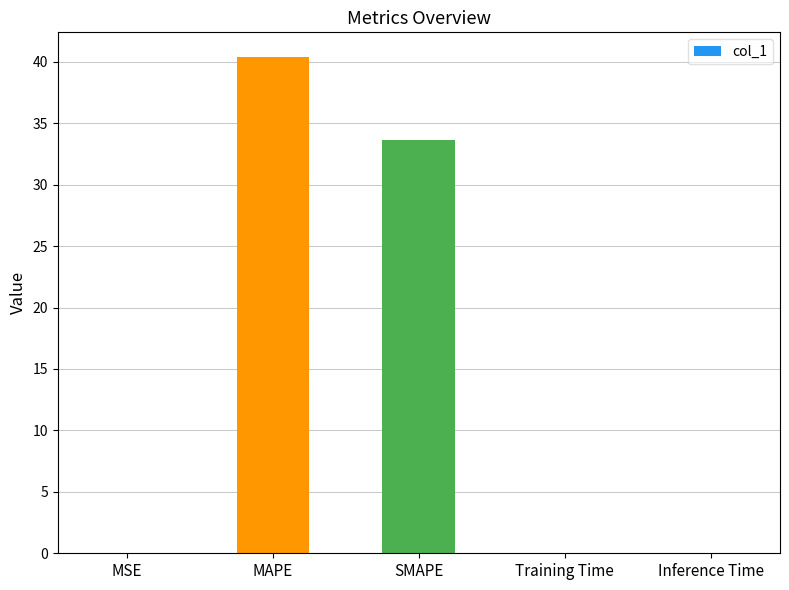

Which has a higher value, MAPE or Inference Time?

MAPE